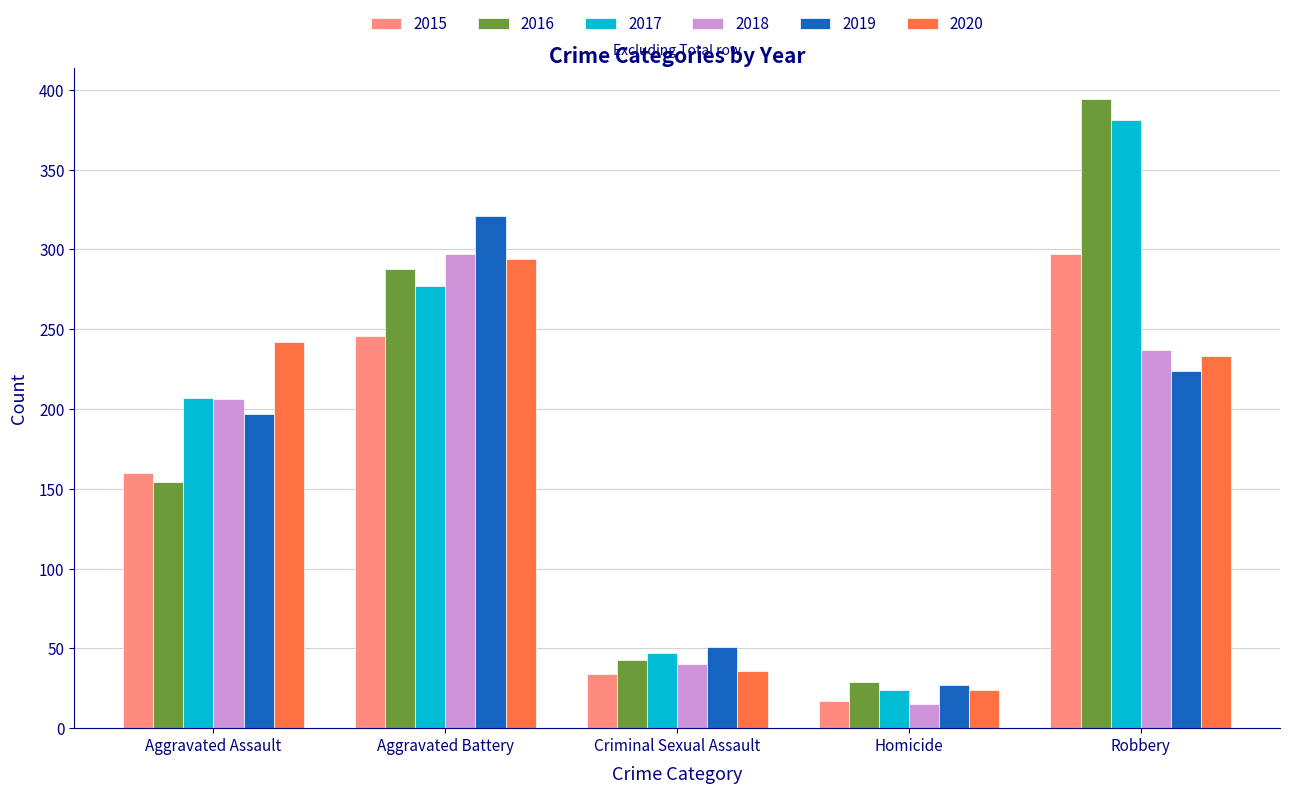

Where is 2018 nearest to the value 156?

Aggravated Assault